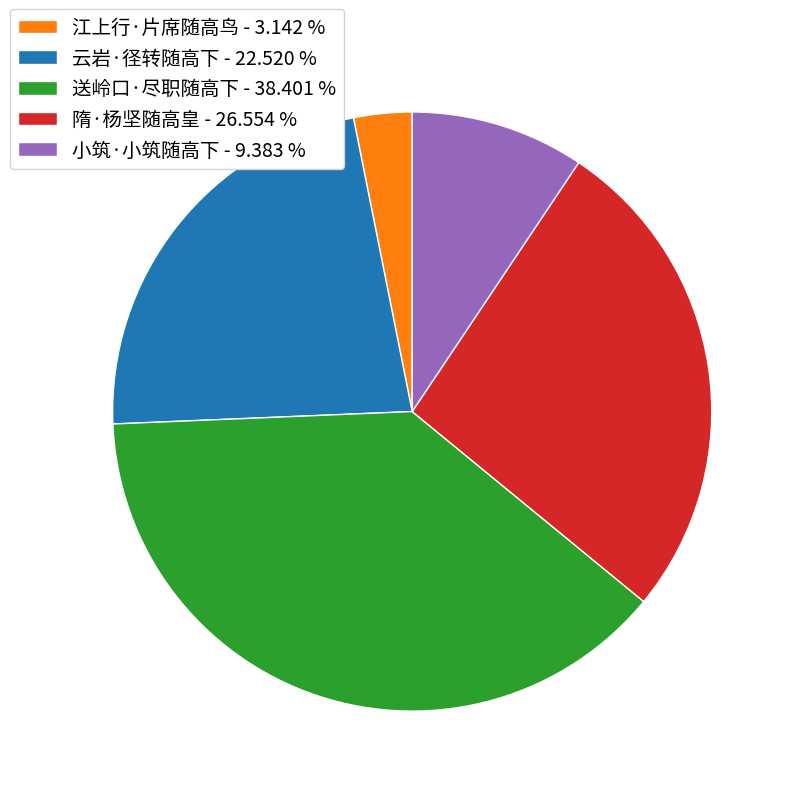

Which slice is the largest?

送岭口·尽职随高下